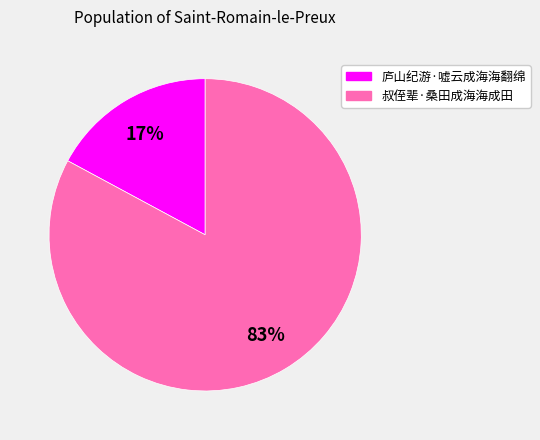

To the nearest percent, what is the average slice percentage?

50%